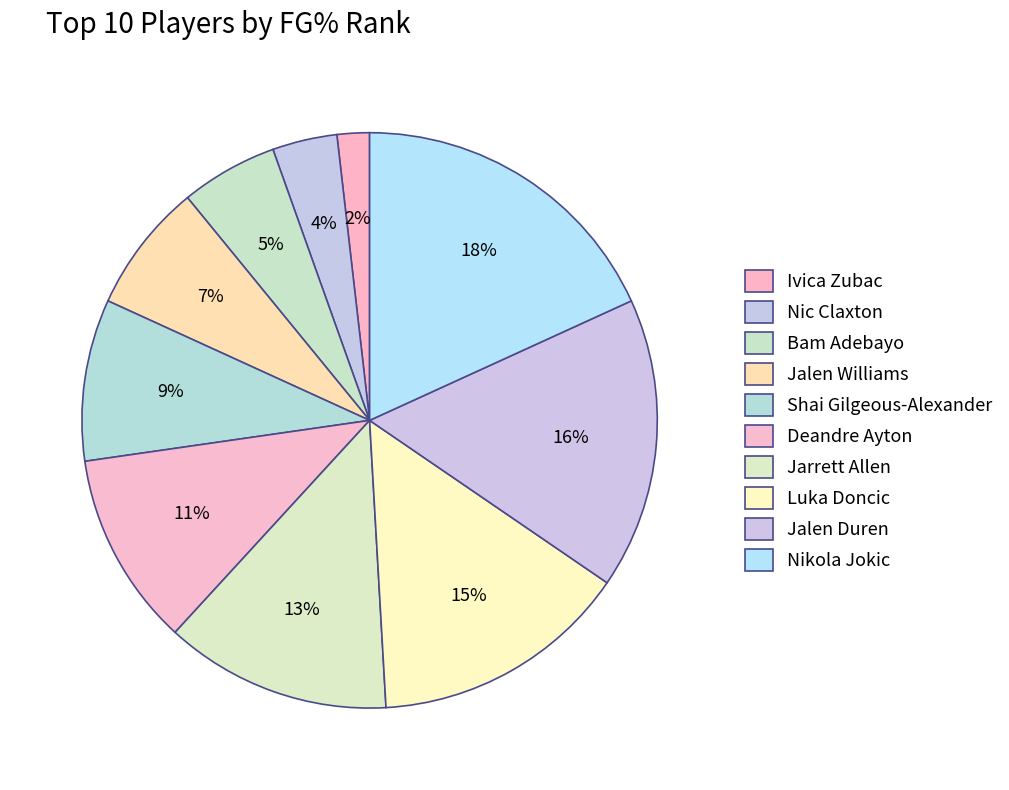

What is the ratio of the value at Ivica Zubac to the value at Jarrett Allen?

0.1